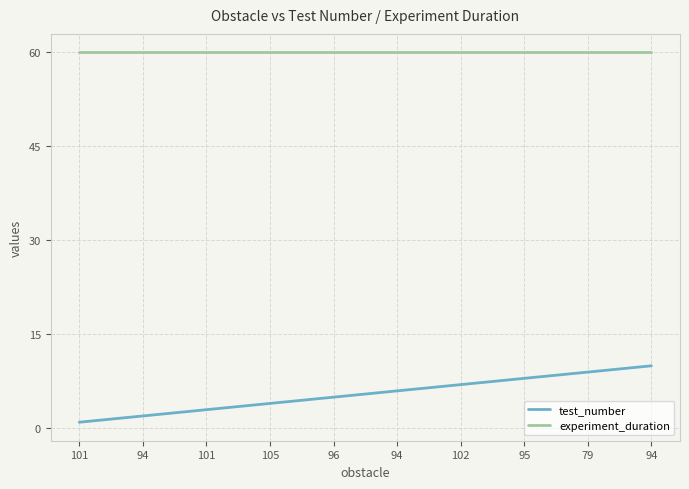

Is this an area chart (filled region under the line)?

No